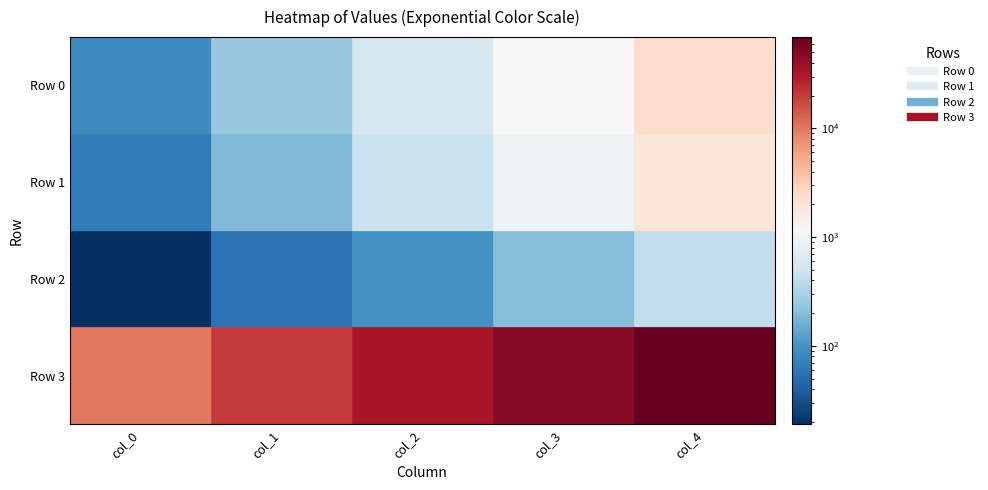

Reading left to right, extract all data points from this chart.

Row 0: 85	241	549	1118	2335
Row 1: 66	186	454	916	1916
Row 2: 19	55	95	202	419
Row 3: 10016	20099	33807	47963	69118